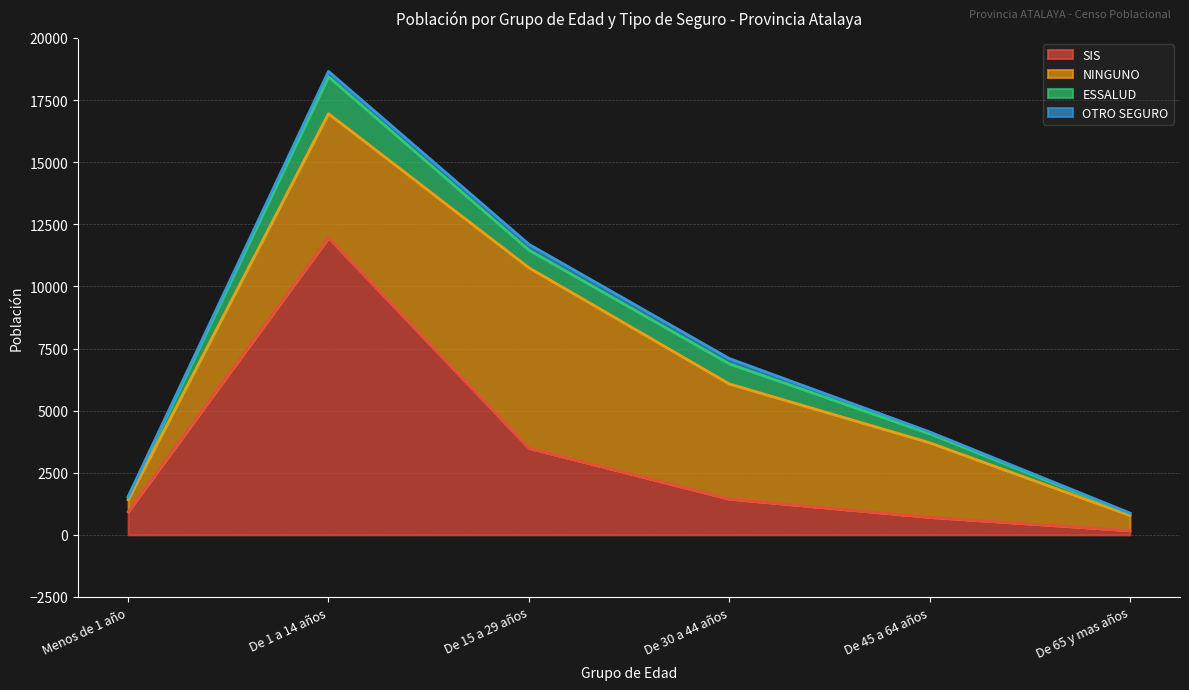

What is the difference between the maximum and minimum values in the NINGUNO series?

6781